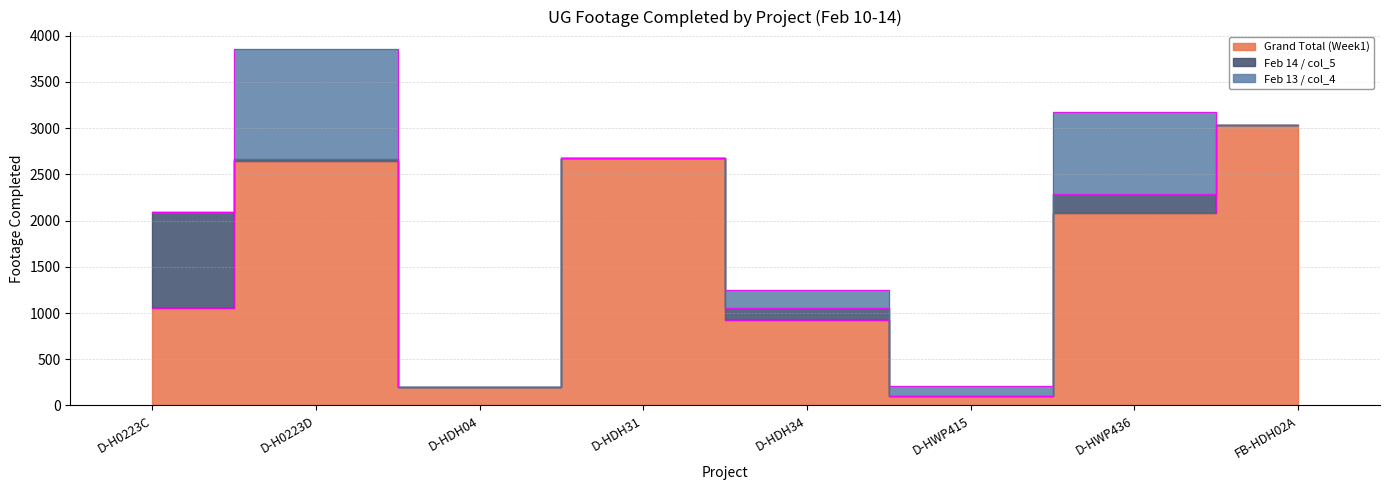

How many lines are shown in the chart?

3